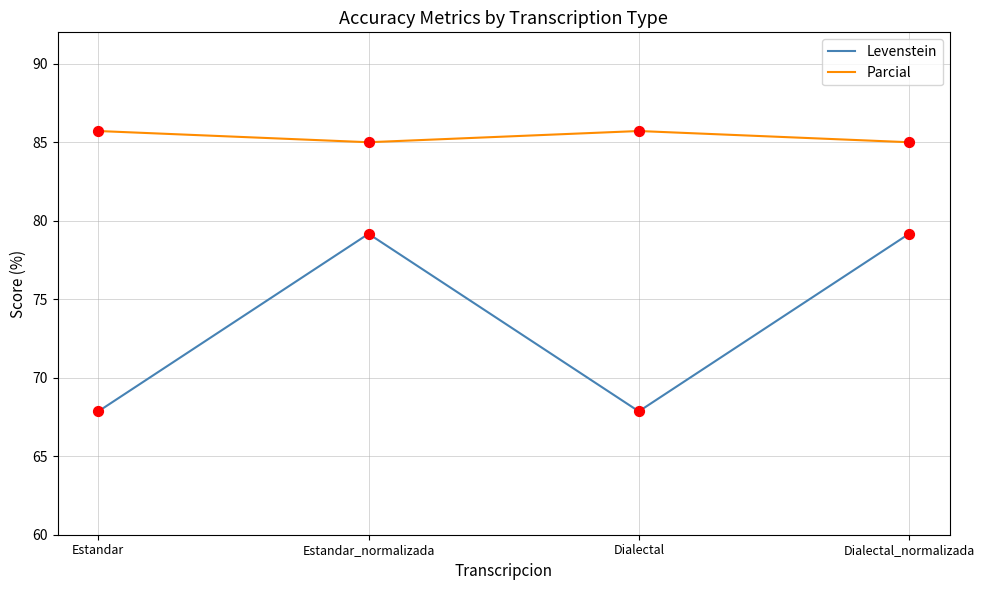

Between Estandar and Estandar_normalizada, which series saw the biggest shift?

Levenstein